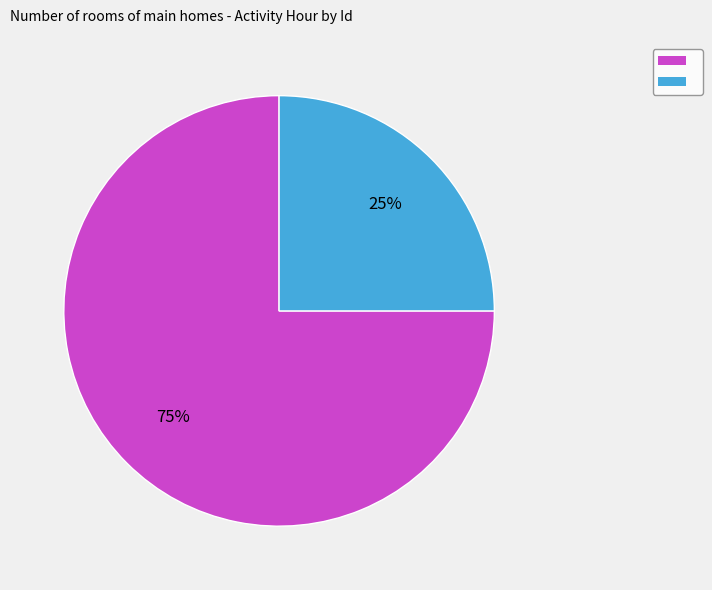

Does any single category account for the majority?

Yes